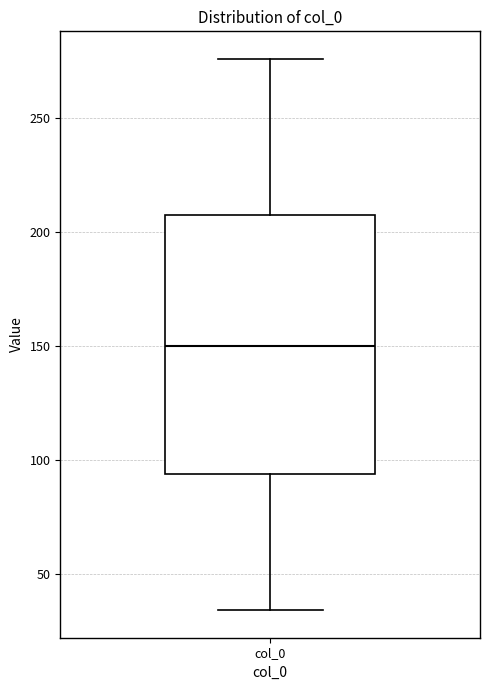

Where does the upper whisker of the box for col_0 end on the y-axis? The values are not printed on the chart, so give them approximately, as read against the axis.

275